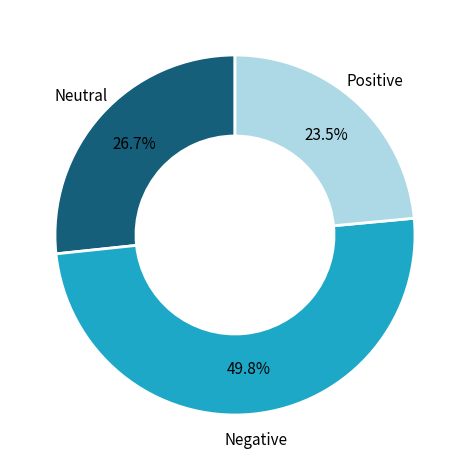

Which category has the smallest portion of the pie?

Positive